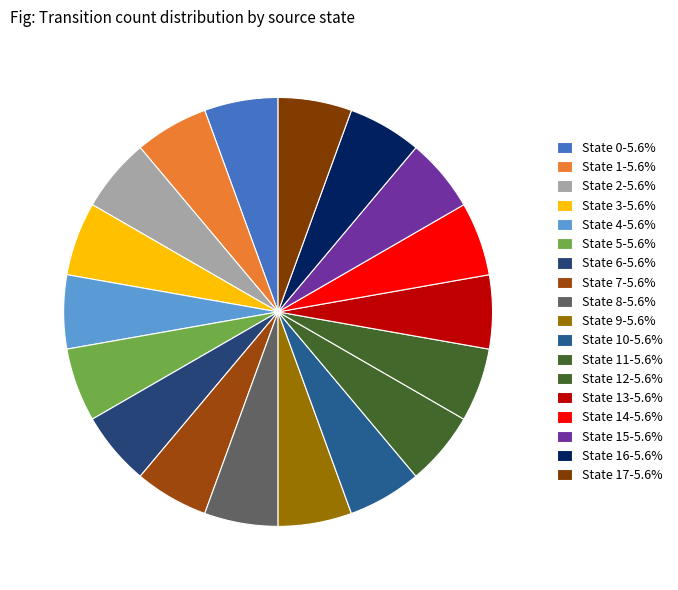

Does any single category account for the majority?

No